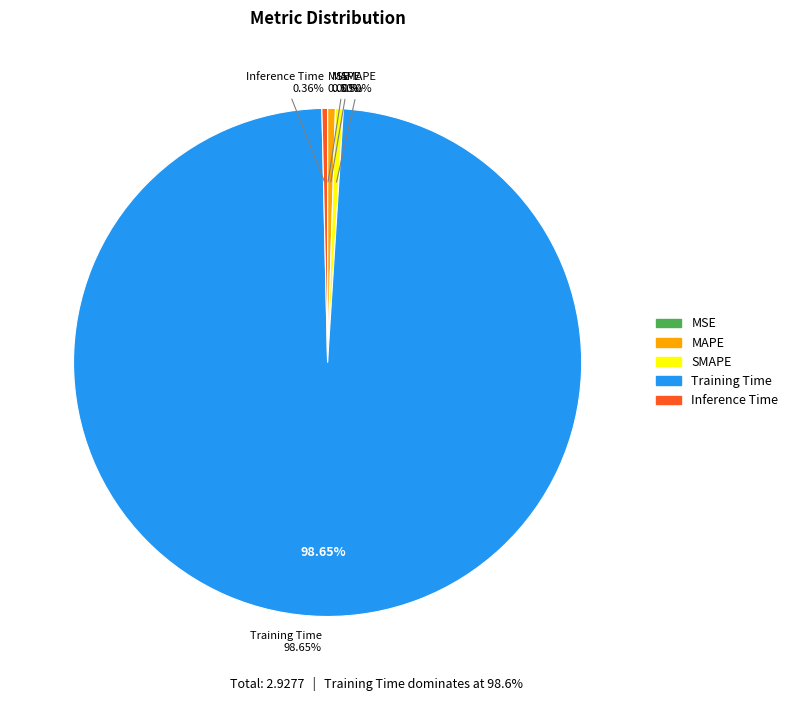

Is it true that Inference Time is 0% of the pie?

True